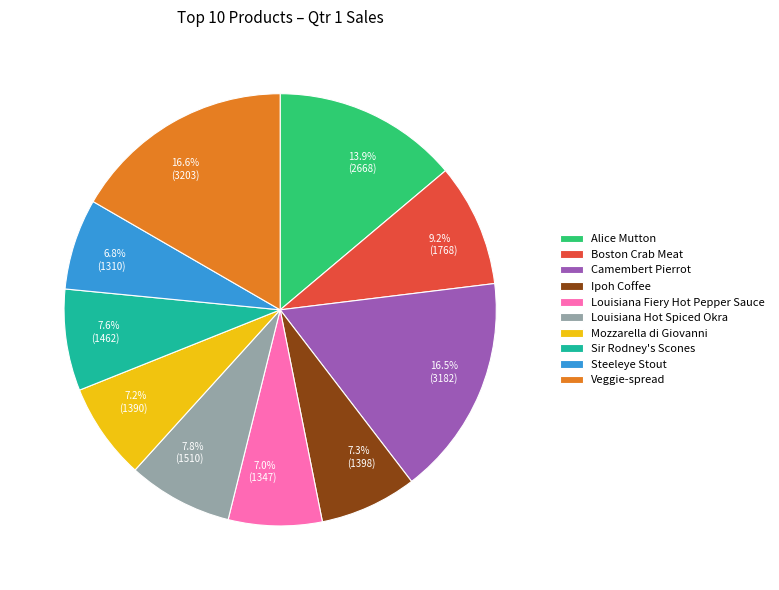

To the nearest percent, what is the difference between the largest and smallest slice percentages?

10%